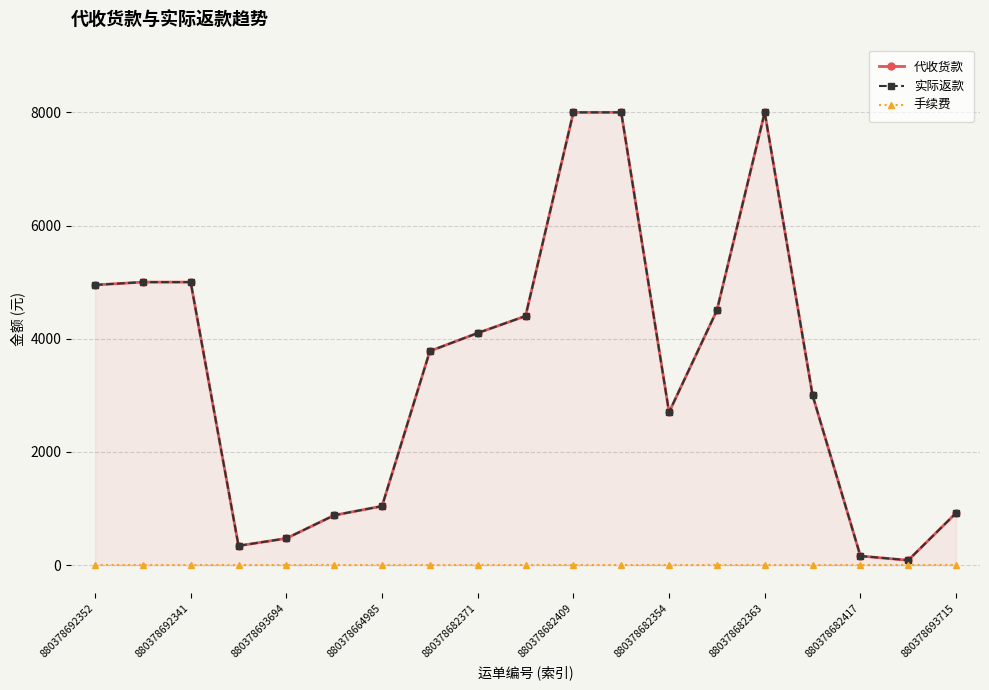

The value of 手续费 at 880378682363 is 0. True or false?

True